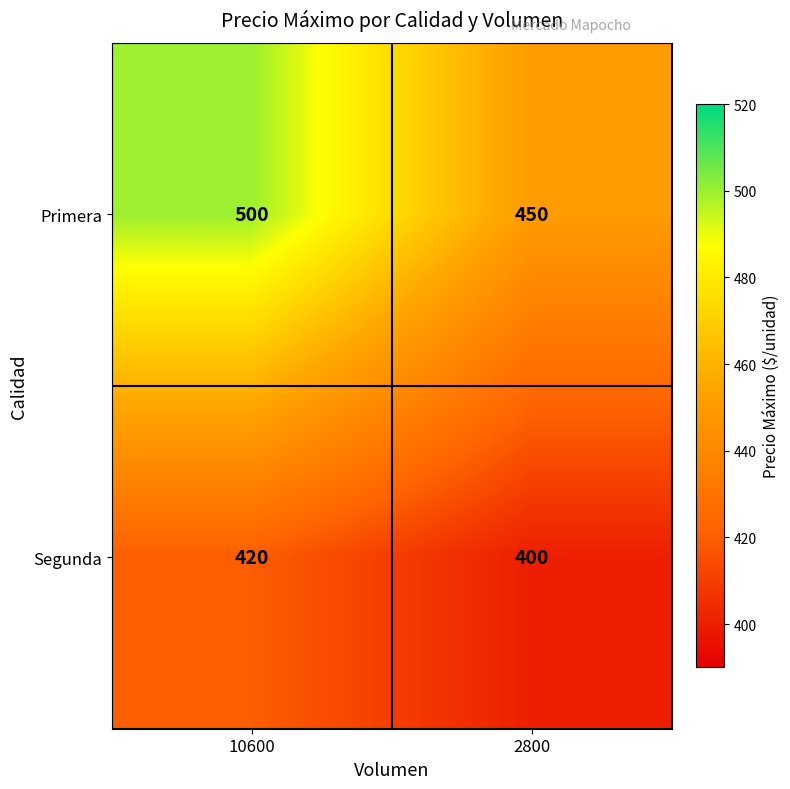

Is it true that Primera equals 134 at 10600?

False